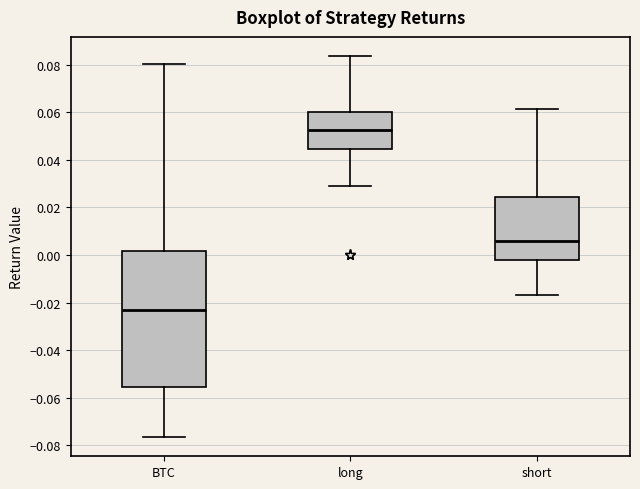

Which box is the tallest, from its lower edge to its upper edge?

BTC